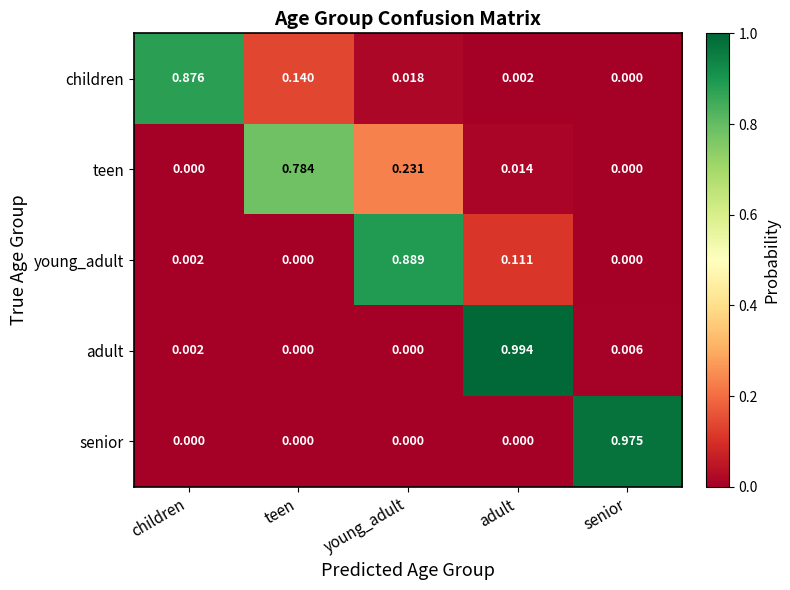

At which label does adult reach its peak?

adult